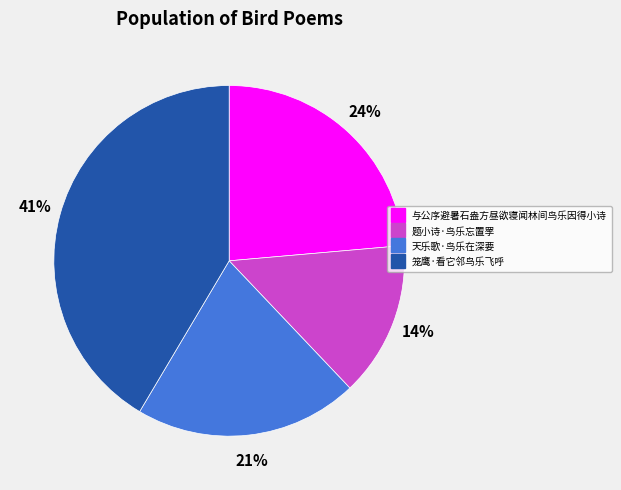

Is it true that 天乐歌·鸟乐在深要 is 14% of the pie?

False